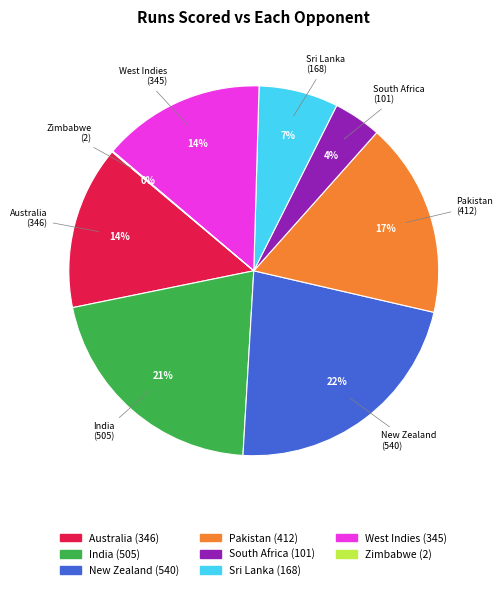

What percentage is the South Africa slice, to the nearest percent?

4%